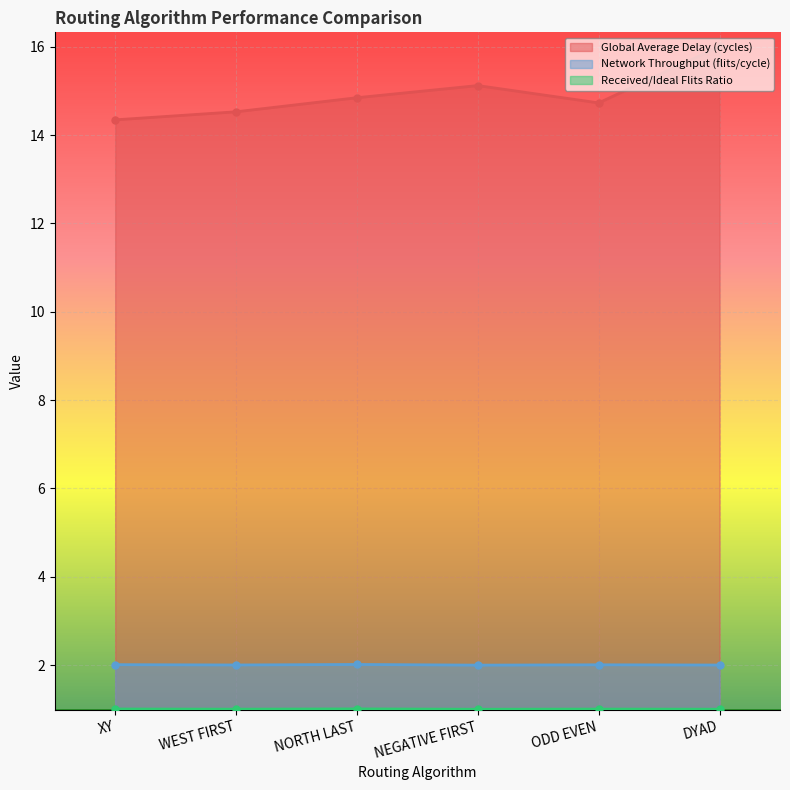

How many values in the Received/Ideal Flits Ratio series exceed 1?

5